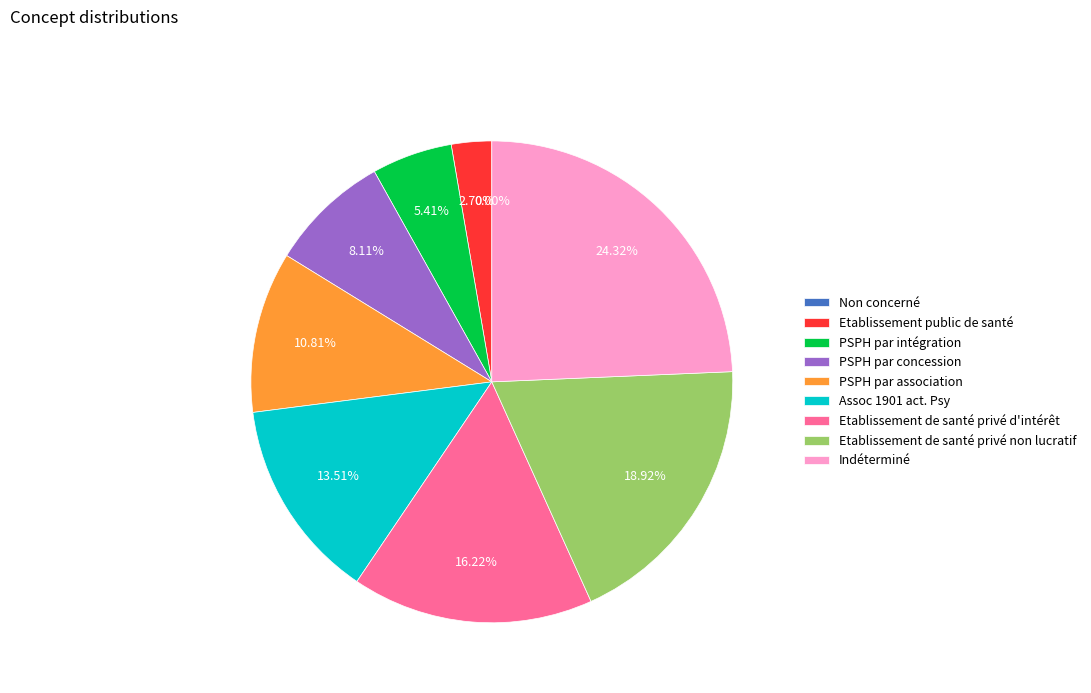

How much of the chart is everything except PSPH par concession?

91.9%